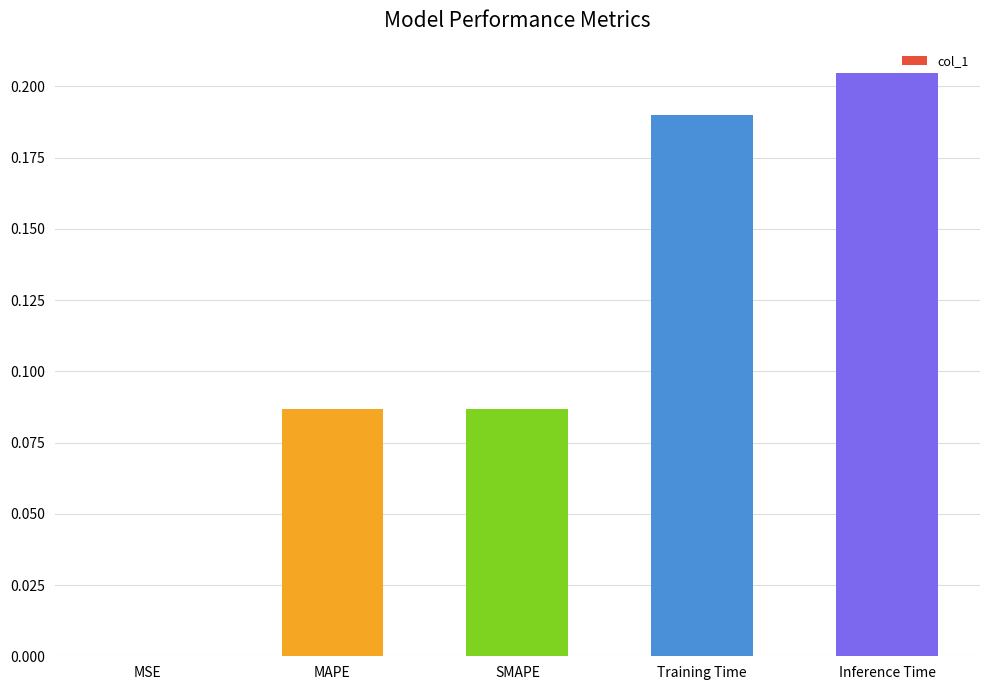

Which category has the highest value across all series?

Inference Time